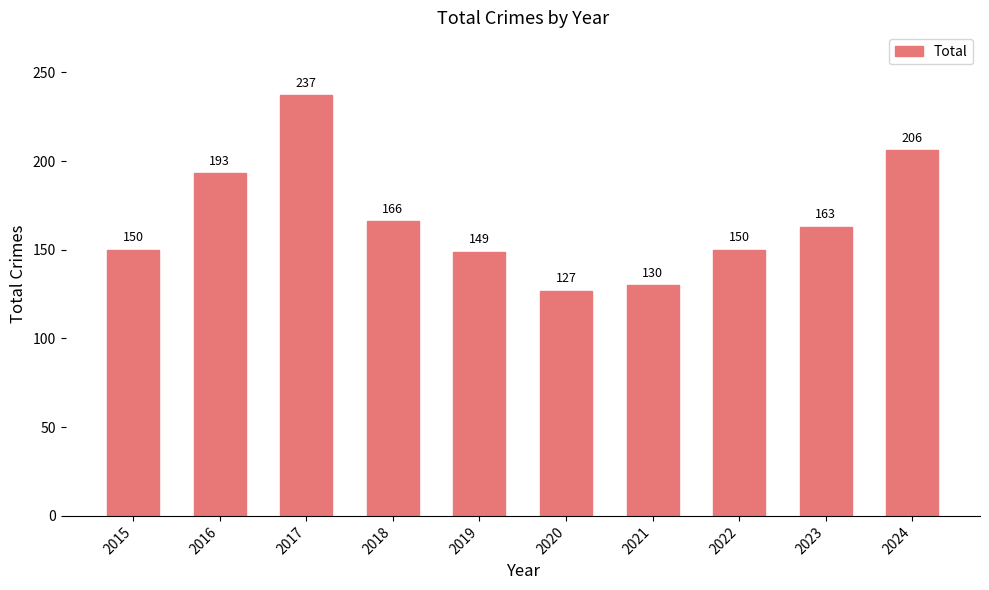

At which label does the data first exceed 163?

2016